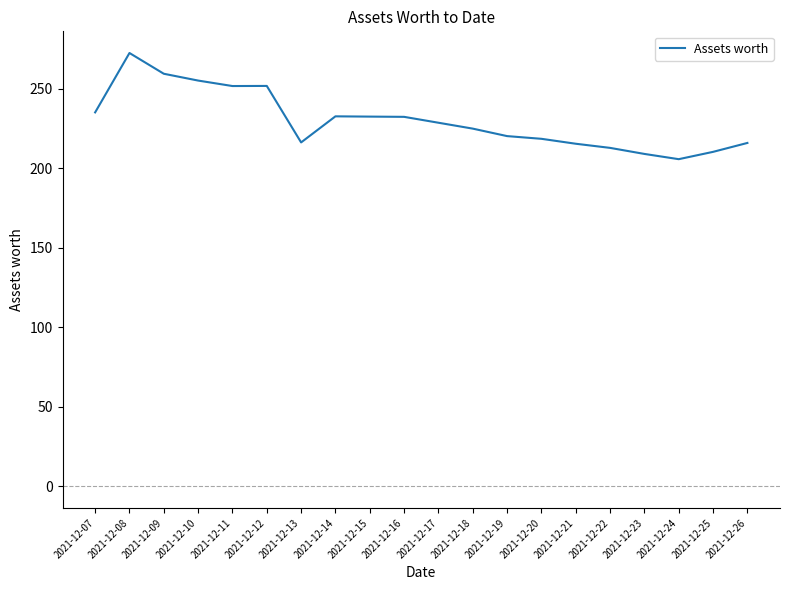

At which category does the chart reach its peak across all series?

2021-12-08